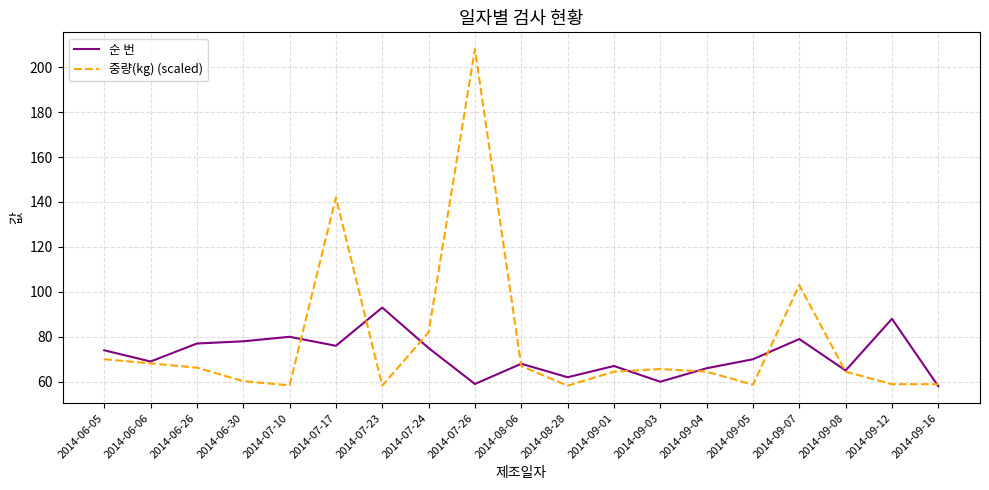

Is the value of 순 번 at 2014-09-07 greater than the value of 중량(kg) (scaled) at 2014-09-05?

Yes